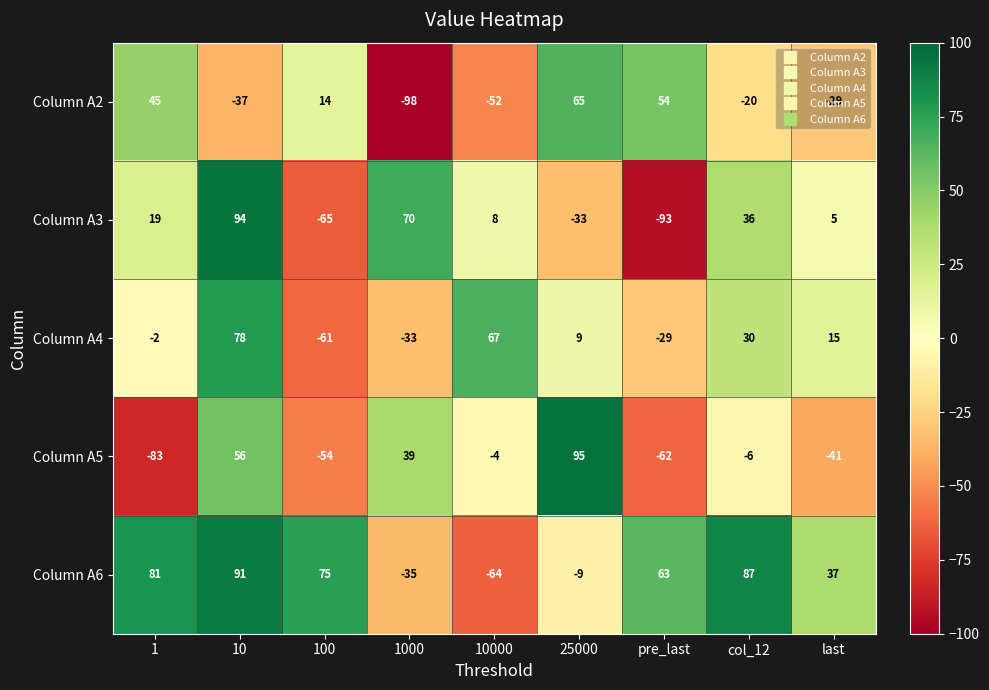

What is the total value across all series at 1000?

-57